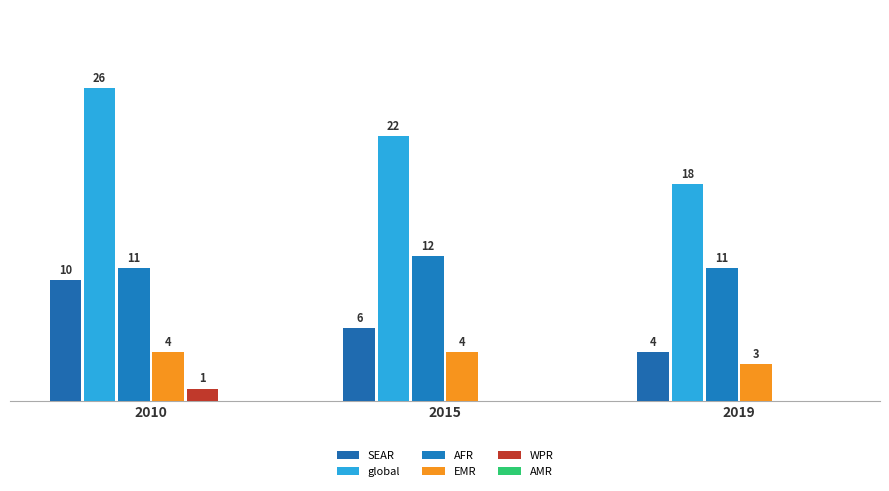

At which category is the sum across all series the highest?

2010